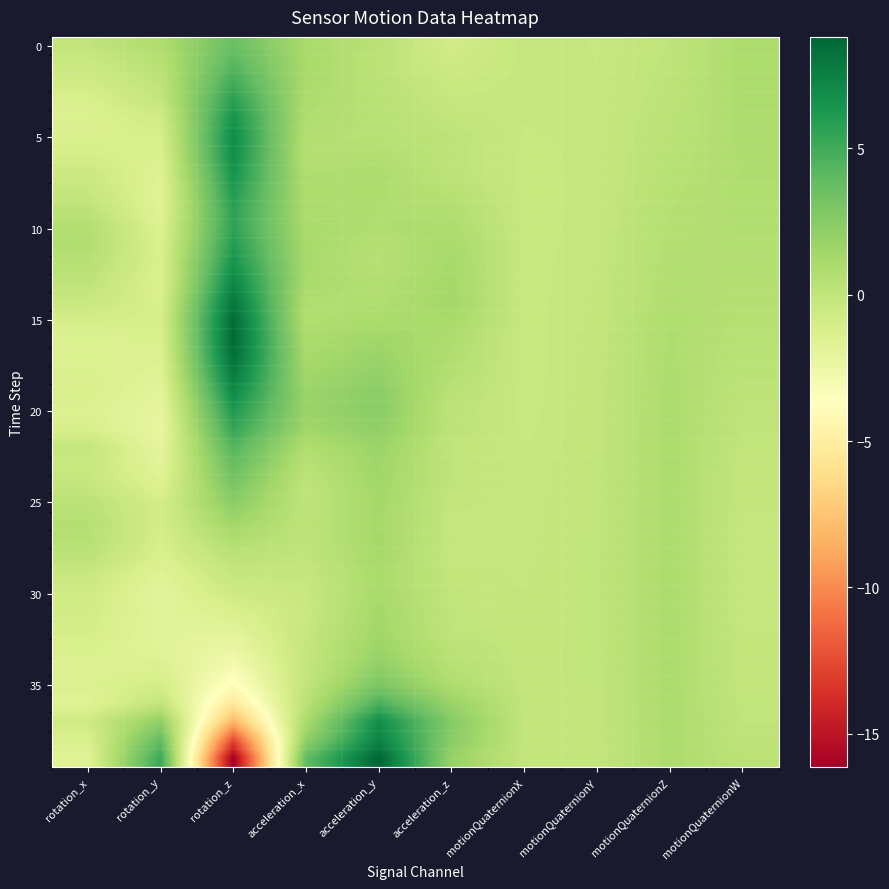

At which category is the sum across all series the highest?

rotation_z